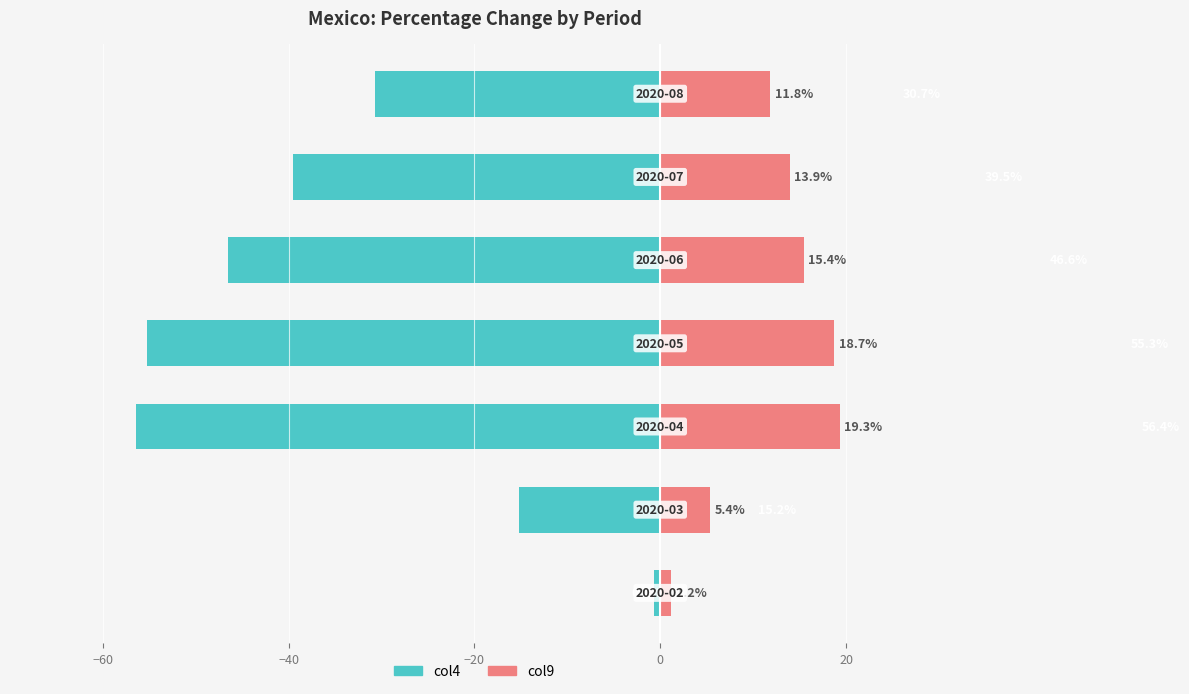

List the series in order of their peak value, lowest first.

col4, col9